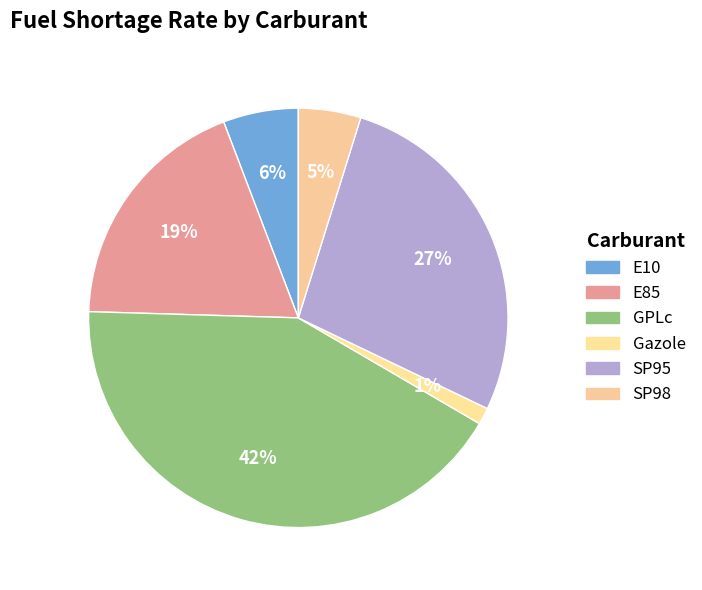

Count the number of slices in the pie.

6